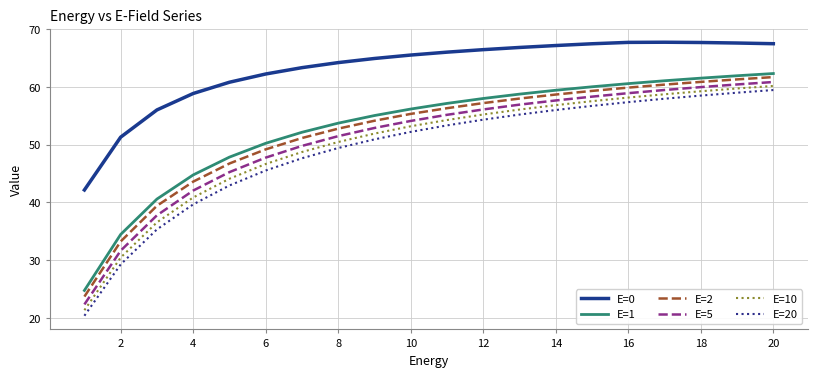

What are all the series names shown in the legend?

E=0, E=1, E=2, E=5, E=10, E=20